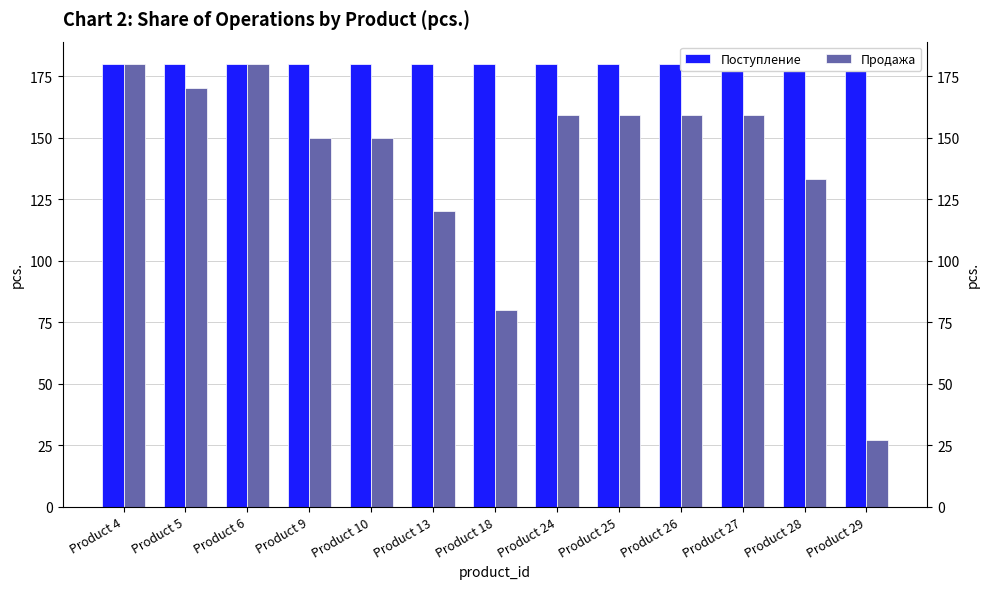

Reading left to right, list all the values displayed in this chart.

Поступление: Product 4=180	Product 5=180	Product 6=180	Product 9=180	Product 10=180	Product 13=180	Product 18=180	Product 24=180	Product 25=180	Product 26=180	Product 27=180	Product 28=180	Product 29=180
Продажа: Product 4=180	Product 5=170	Product 6=180	Product 9=150	Product 10=150	Product 13=120	Product 18=80	Product 24=159	Product 25=159	Product 26=159	Product 27=159	Product 28=133	Product 29=27